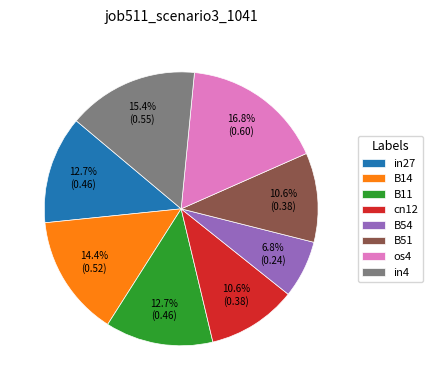

Is B54 the majority of the pie?

No